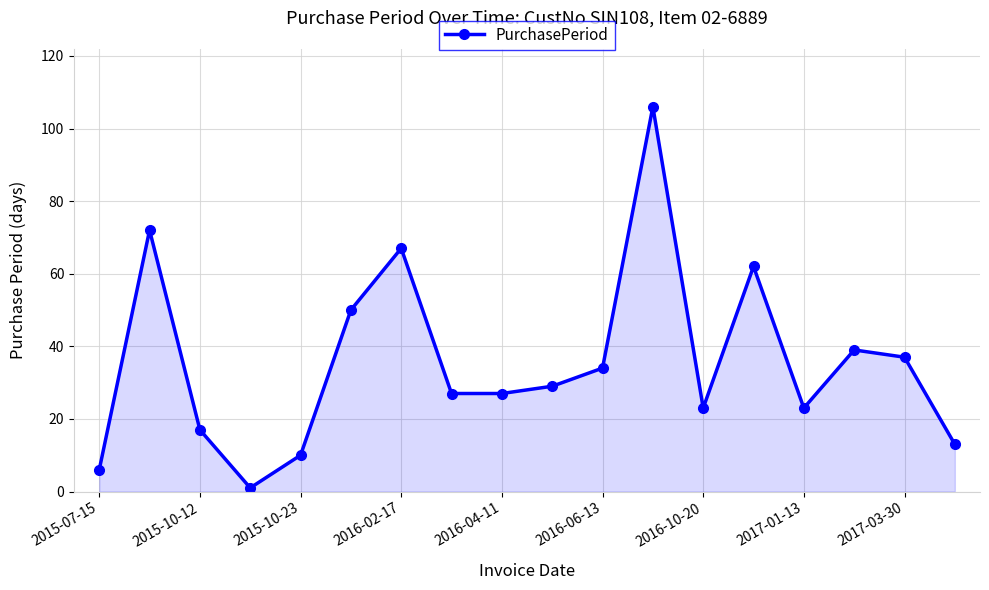

What is the difference between the maximum and second lowest values?

100